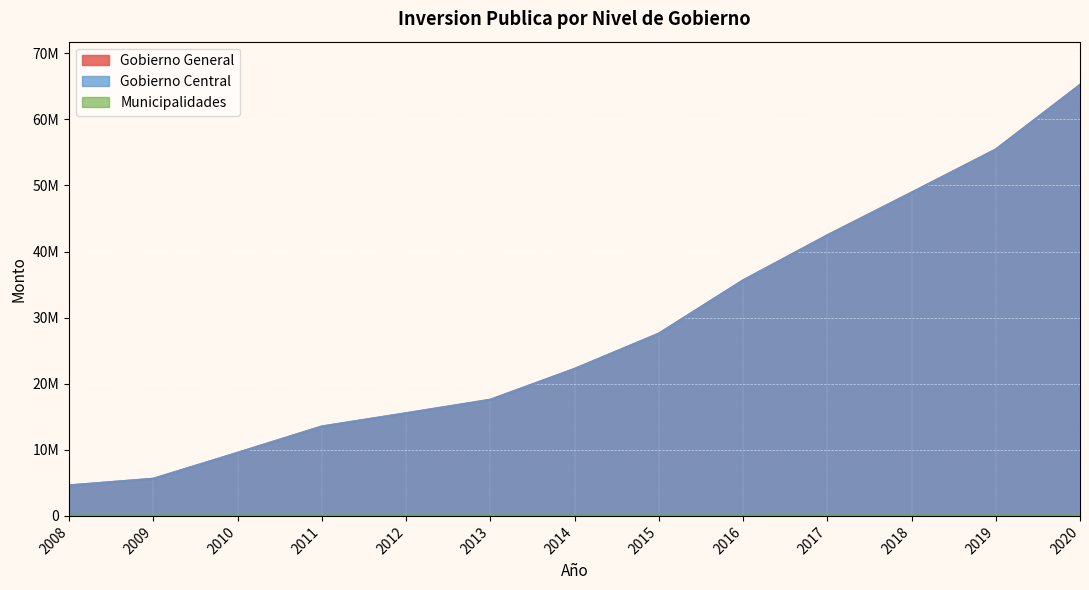

List the labels in order of Municipalidades value, smallest first.

2008, 2009, 2010, 2011, 2012, 2015, 2013, 2014, 2016, 2017, 2020, 2018, 2019